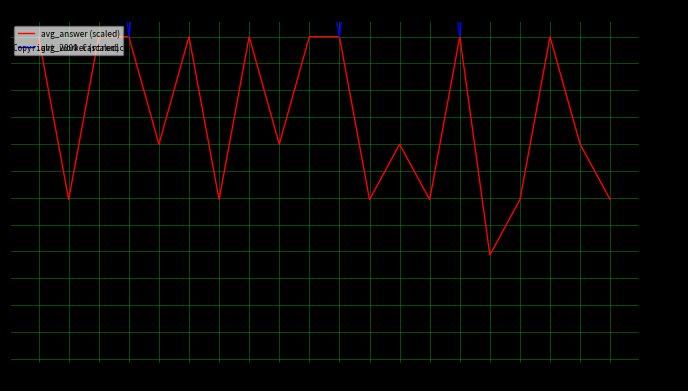

The value of avg_answer (scaled) at 18 is 1152.4. True or false?

True